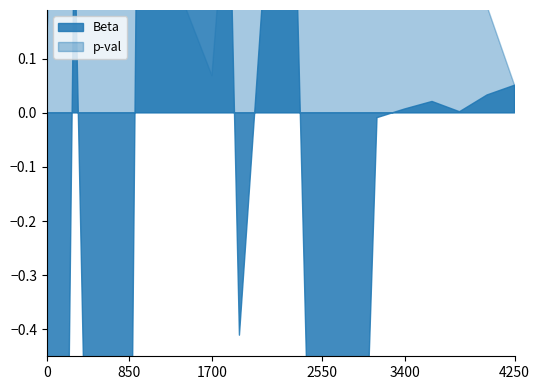

Rank the series by their maximum value, from highest to lowest.

Beta, p-val